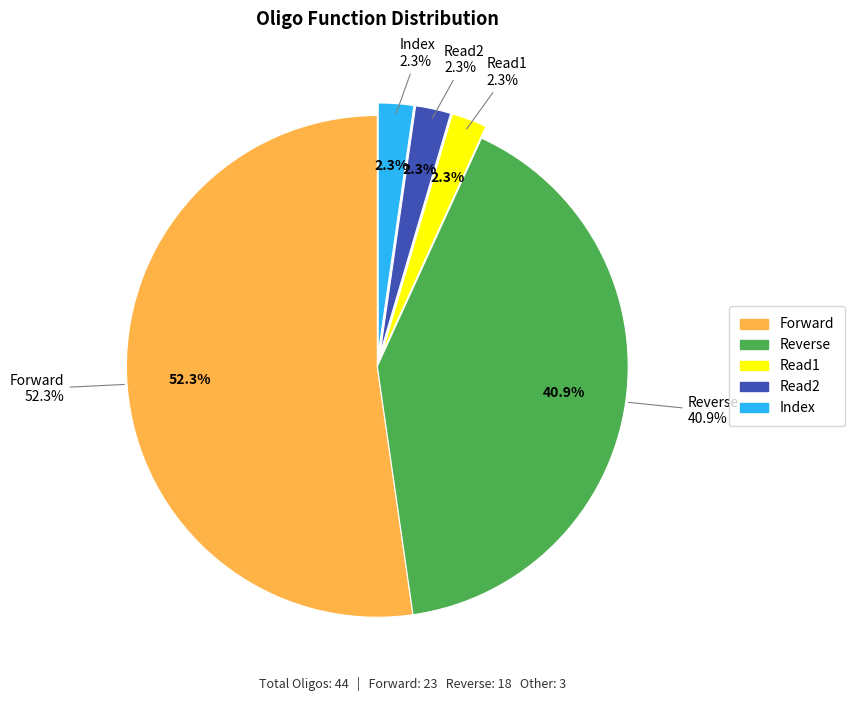

Rank the categories by value from lowest to highest.

Read1, Read2, Index, Reverse, Forward